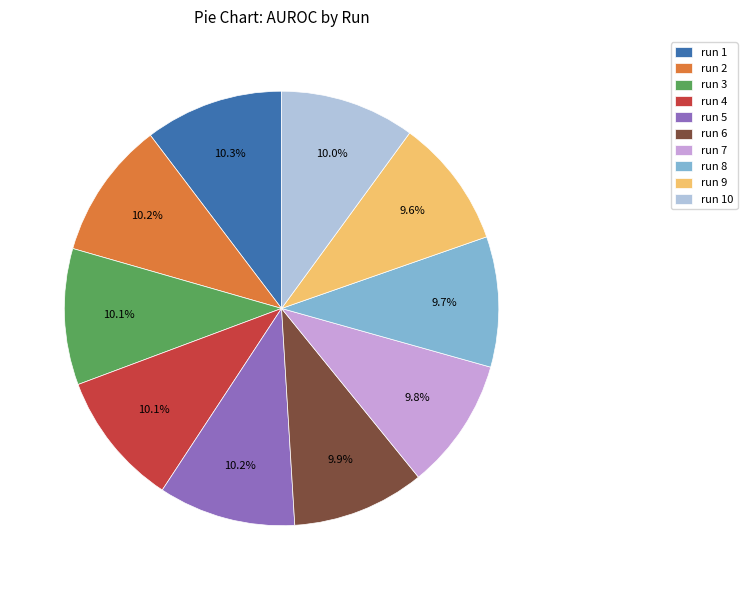

To the nearest percent, what is the average slice percentage?

10%